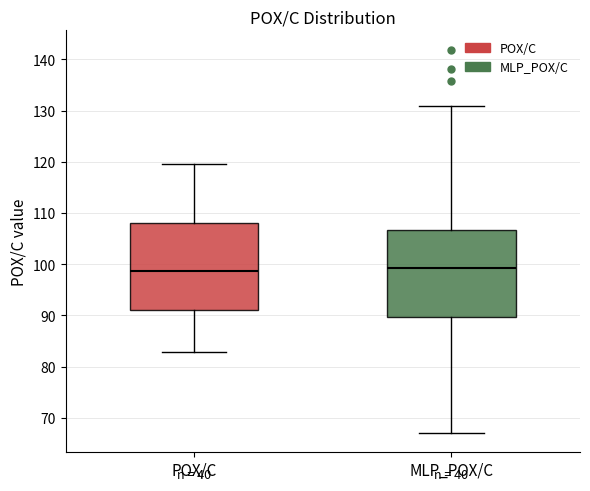

Reading left to right, read every box against the y-axis: the position of its median line, the range the box covers, and the ends of its whiskers. The values are not printed on the chart, so give them approximately, as read against the axis.

POX/C: median 99, box 91 to 108, whiskers 83 to 120
MLP_POX/C: median 99, box 90 to 107, whiskers 67 to 131